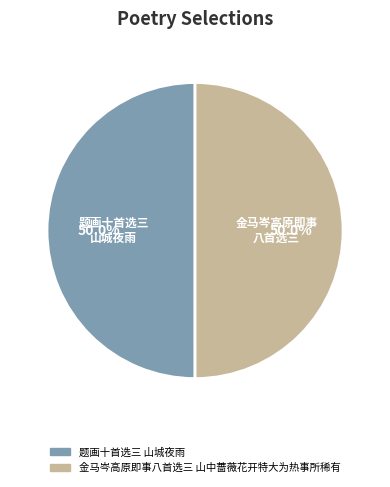

How much of the chart is everything except 金马岑高原即事八首选三 山中蔷薇花开特大为热事所稀有?

50.0%